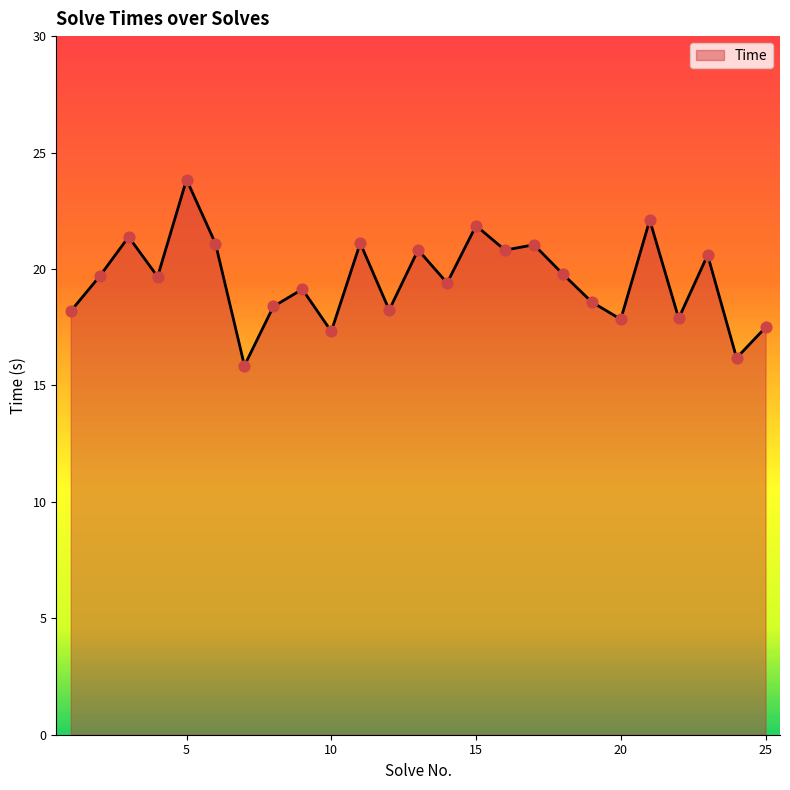

What is the greatest value displayed?

23.8